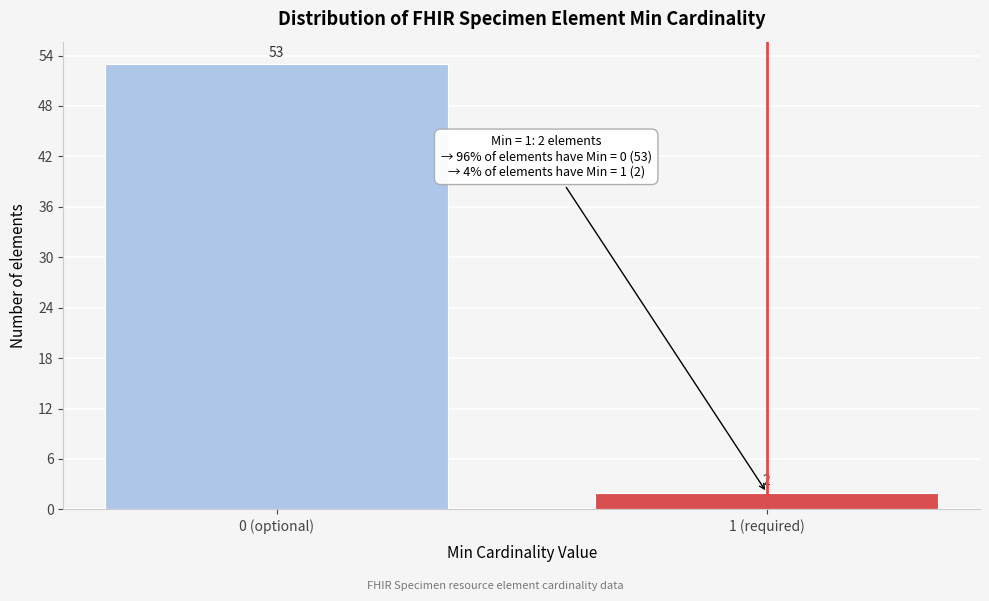

Reading left to right, extract all data points from this chart.

0 (optional)=53	1 (required)=2